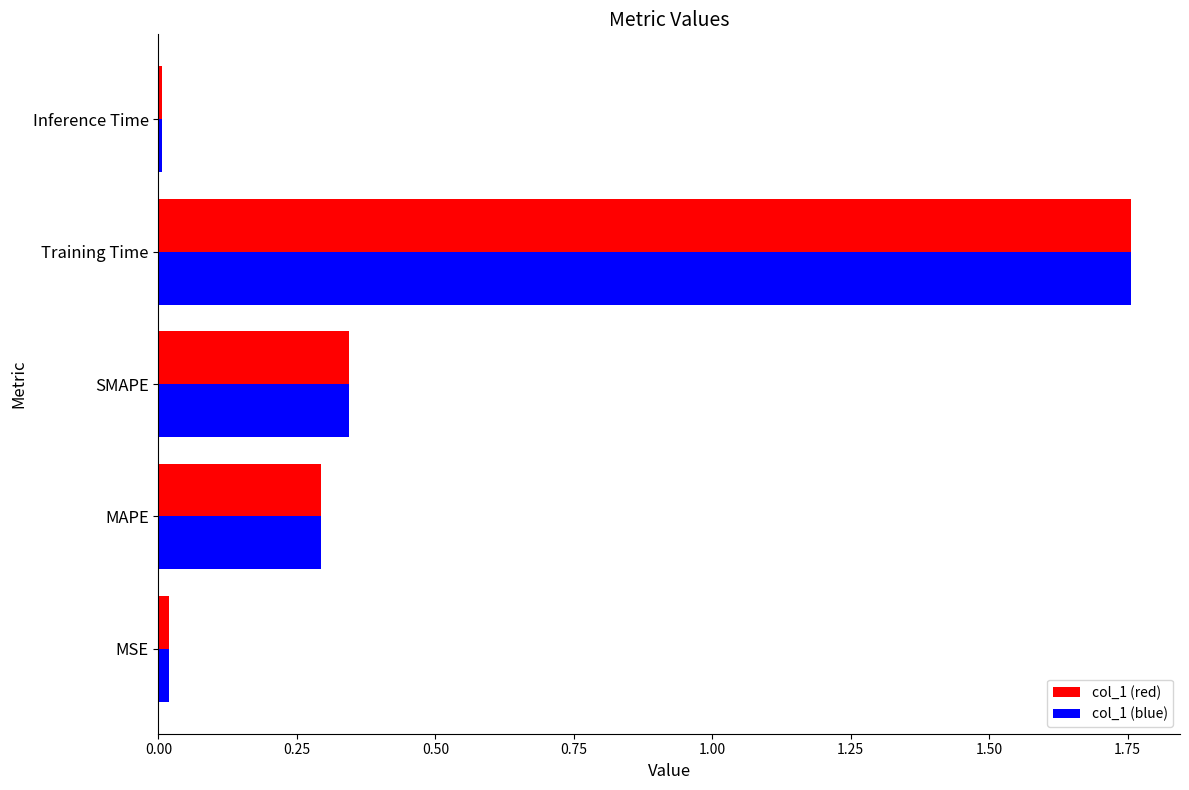

What is the difference between the maximum and minimum values in the col_1 (blue) series?

1.7